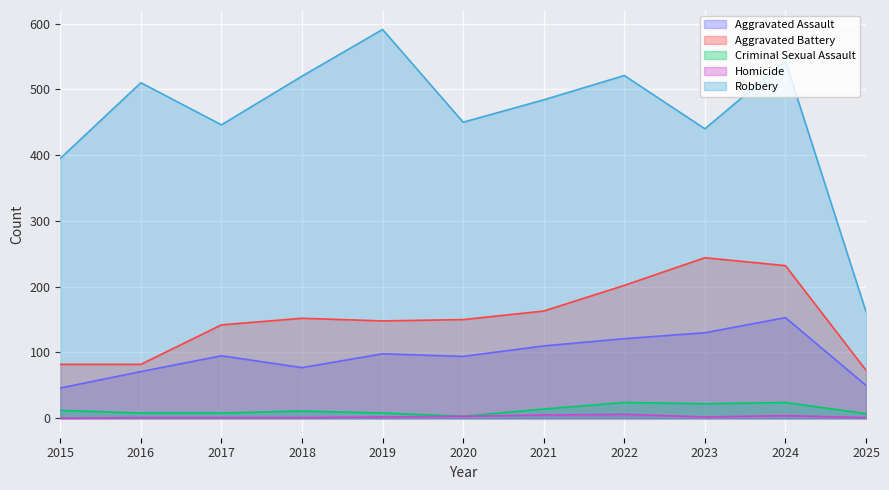

How many interior local valleys does the Robbery series have?

3